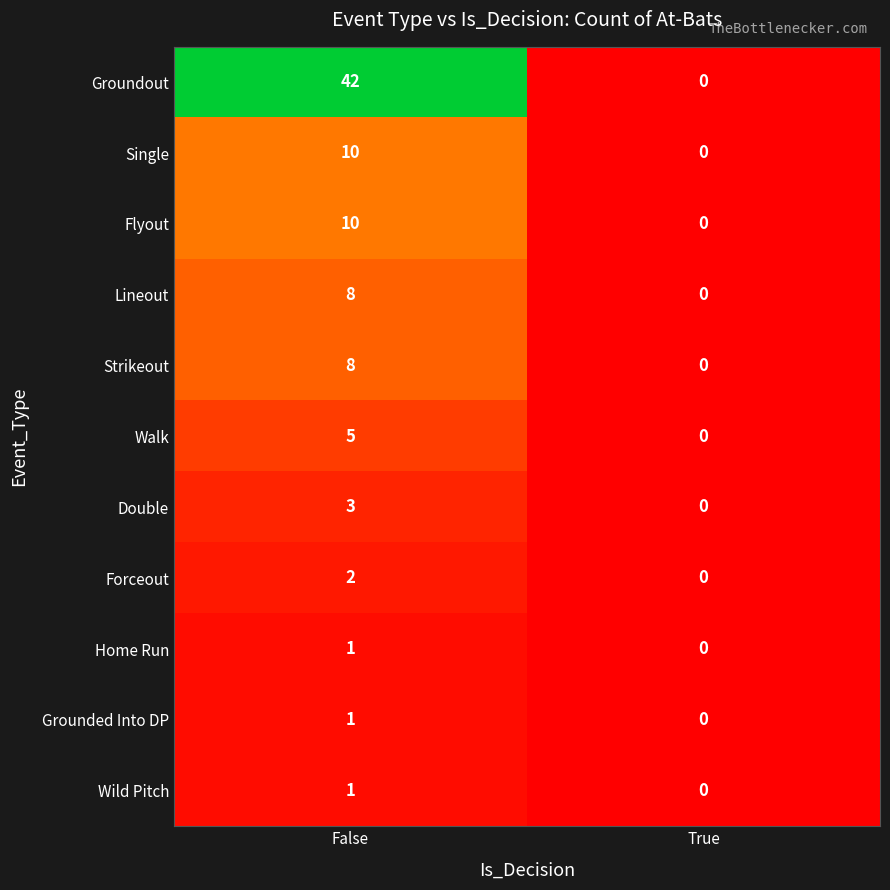

How many data points does each series have?

2